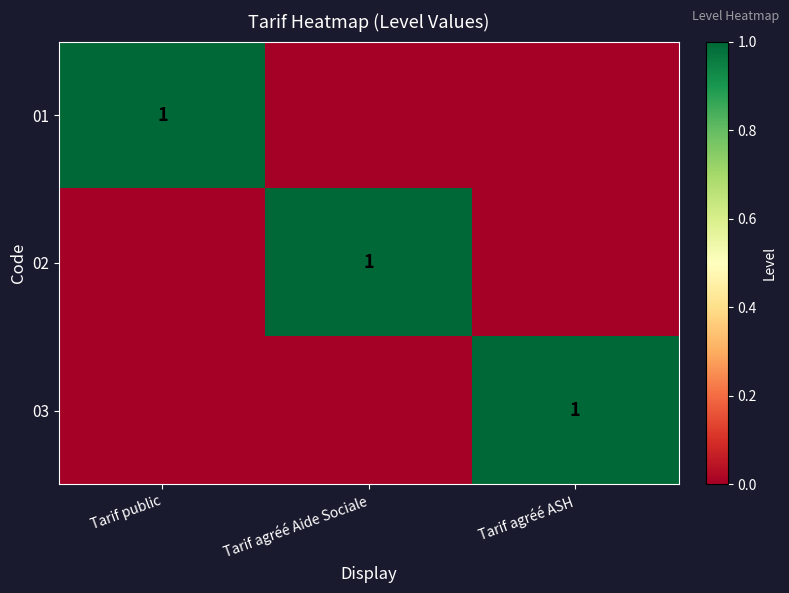

True or false: 02 has a value of 2 at Tarif agréé Aide Sociale.

False